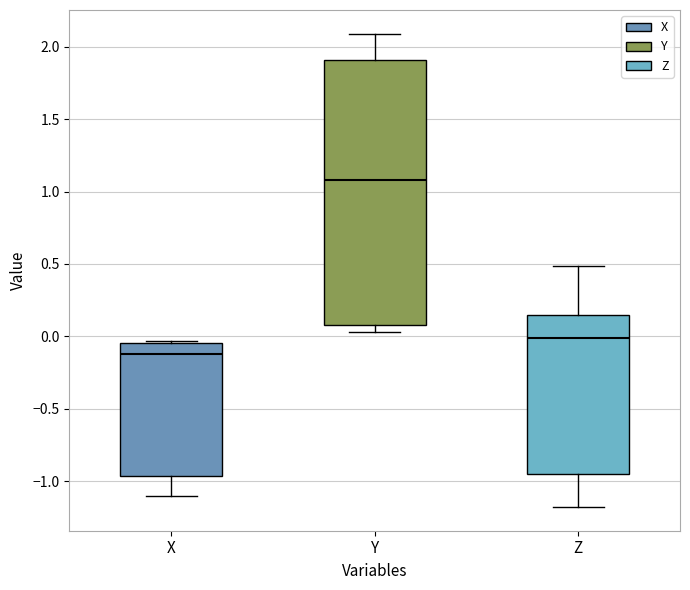

Reading left to right, read every box against the y-axis: the position of its median line, the range the box covers, and the ends of its whiskers. The values are not printed on the chart, so give them approximately, as read against the axis.

X: median -0.10, box -0.95 to -0.05, whiskers -1.10 to -0.05
Y: median 1.10, box 0.10 to 1.90, whiskers 0.05 to 2.10
Z: median 0.00, box -0.95 to 0.15, whiskers -1.20 to 0.50